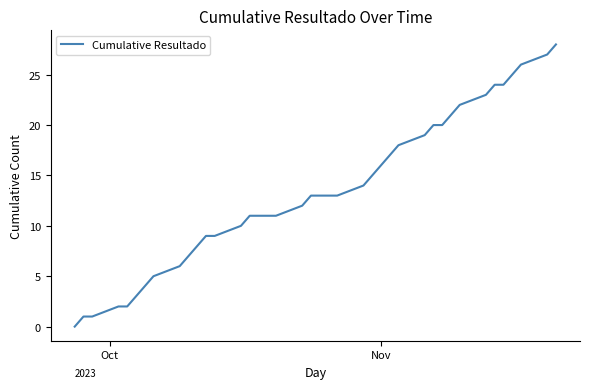

What is the maximum value shown in the chart?

28